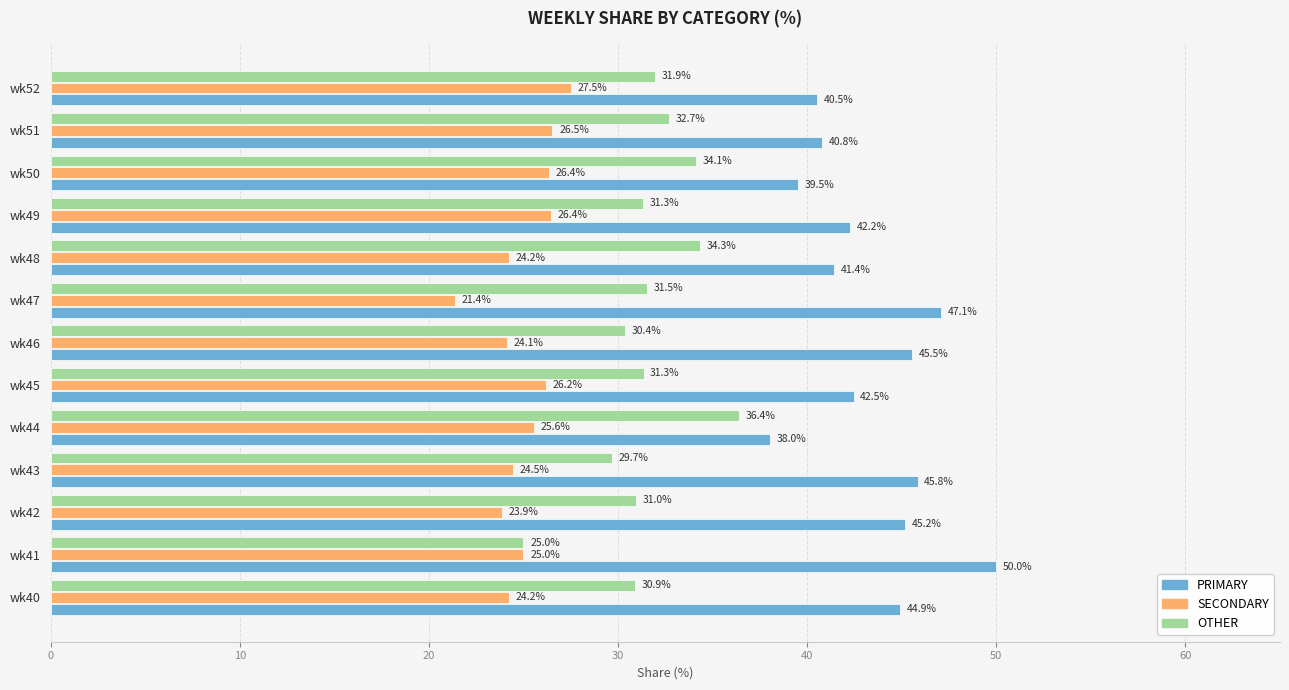

What is the difference between the maximum and minimum values in the OTHER series?

11.4